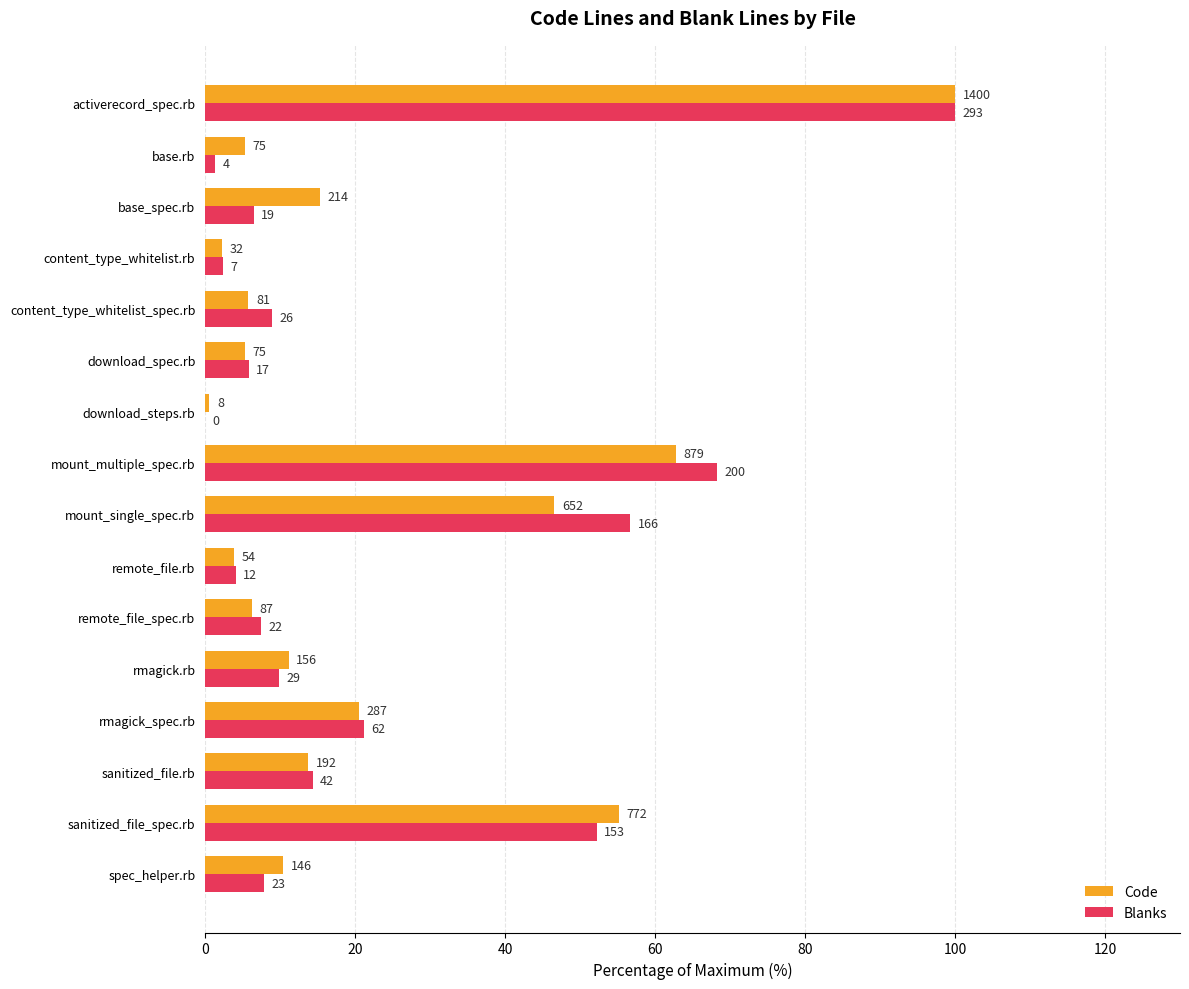

What are all the series names shown in the legend?

Code, Blanks